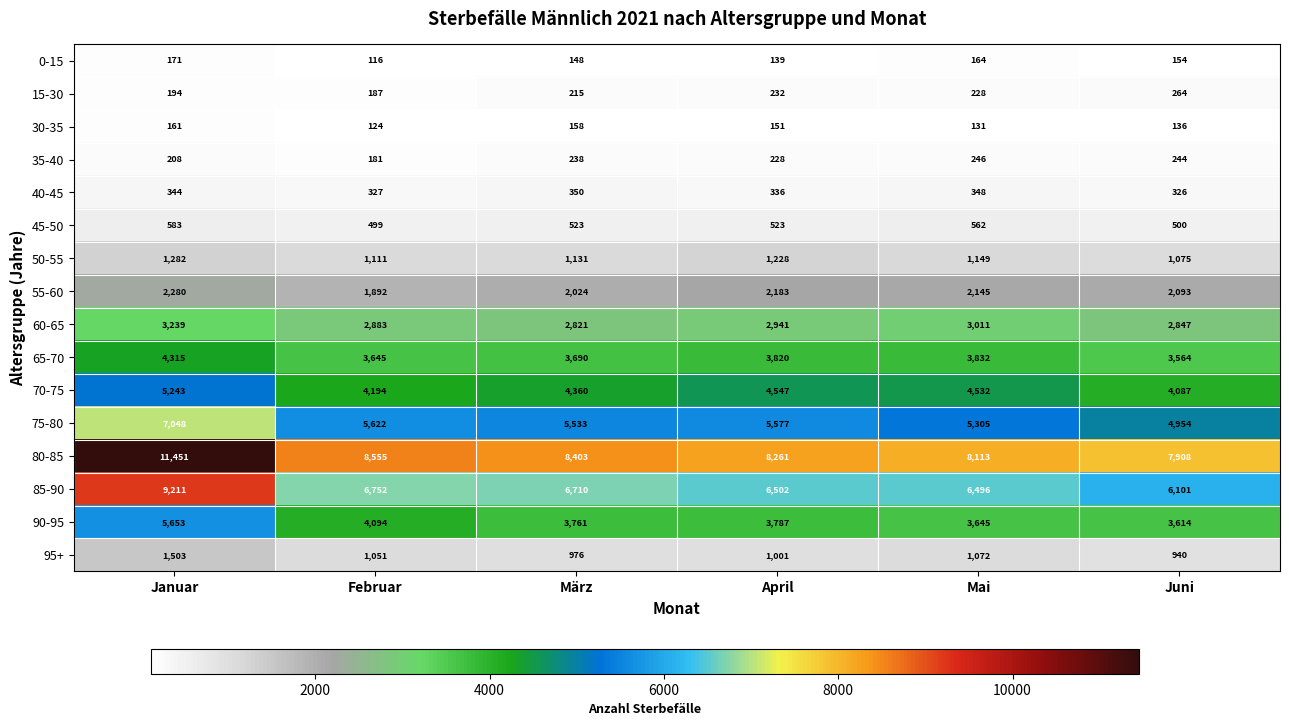

Which category has the lowest value across all series?

Februar